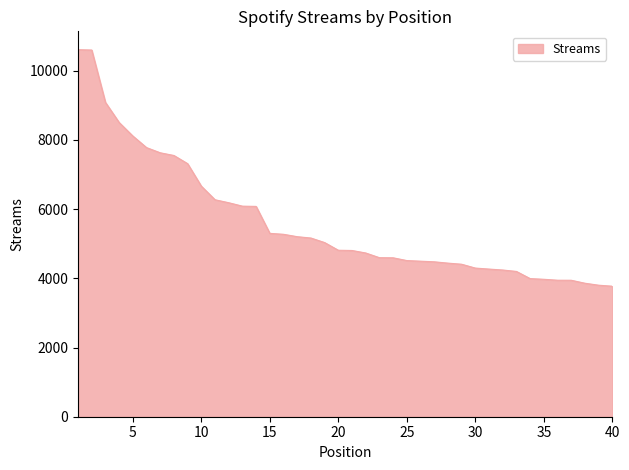

How many distinct data groups are displayed?

1